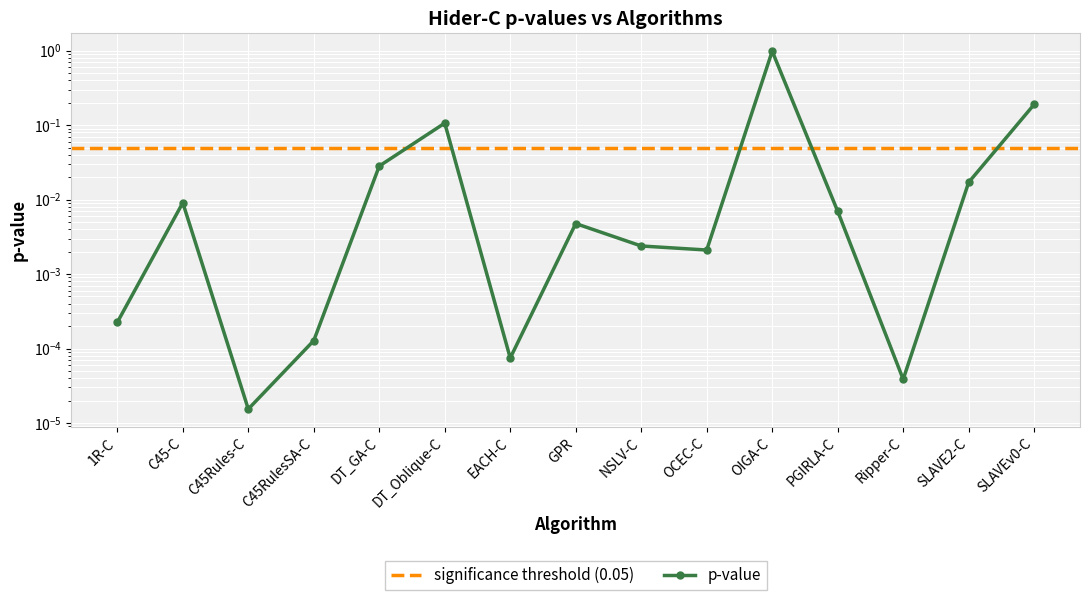

The chart shows a value of 0.0 at C45Rules-C. True or false?

True